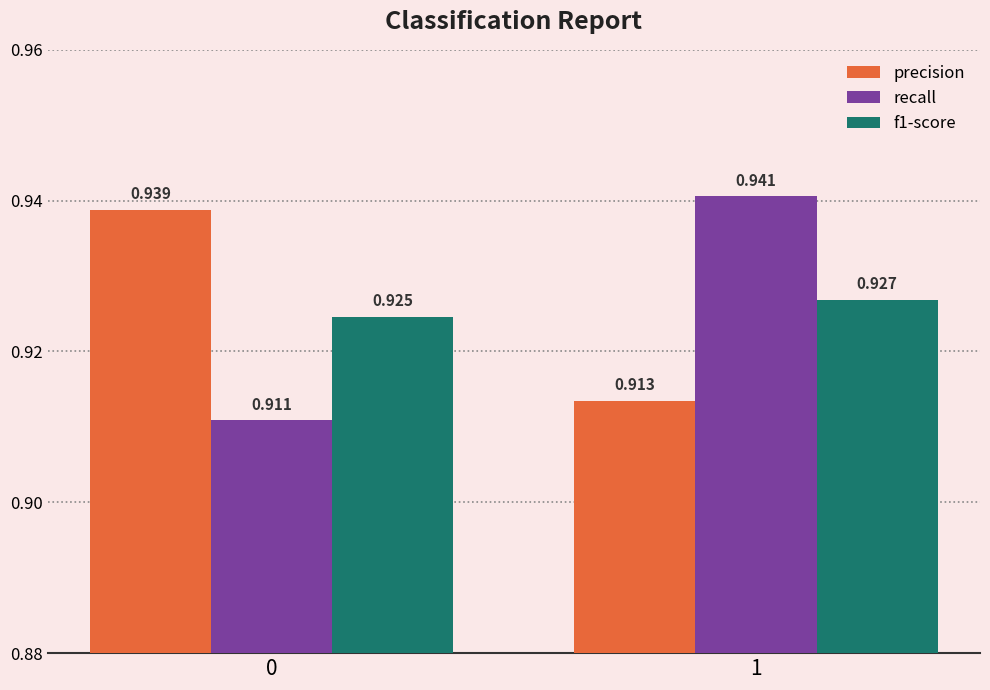

Between 0 and 1, which series saw the biggest shift?

recall